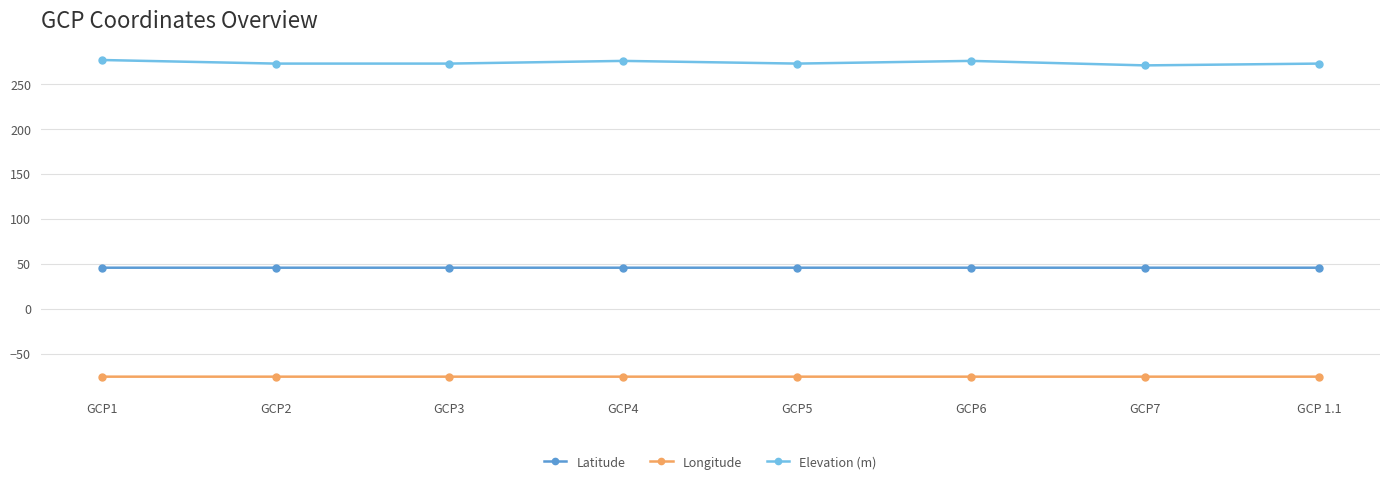

What is the label of the 2nd point from the left?

GCP2